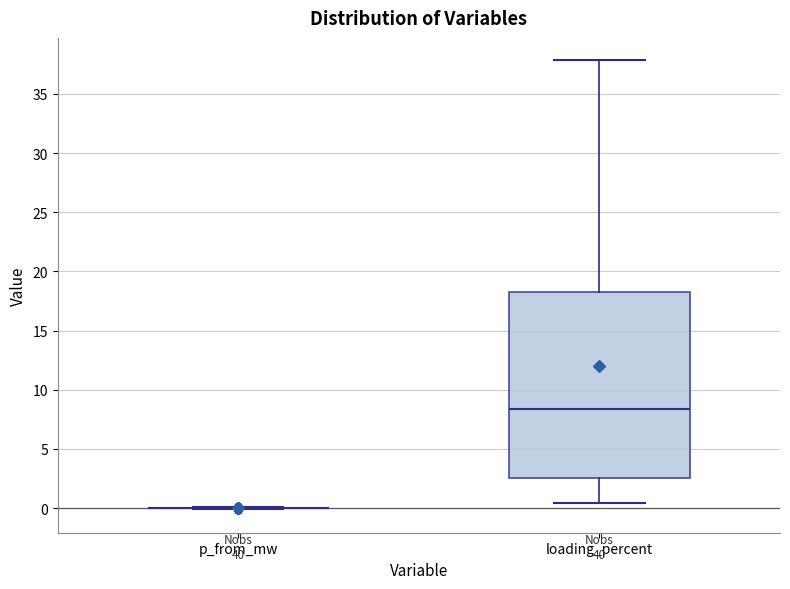

Reading left to right, transcribe this box plot: for each box, give where its median line is, the range the box spans, and where its two whiskers end, as read against the y-axis. The values are not printed on the chart, so give them approximately, as read against the axis.

p_from_mw: box collapsed to a line at 0.0, whiskers 0.0 to 0.0
loading_percent: median 8.5, box 2.5 to 18.5, whiskers 0.5 to 38.0